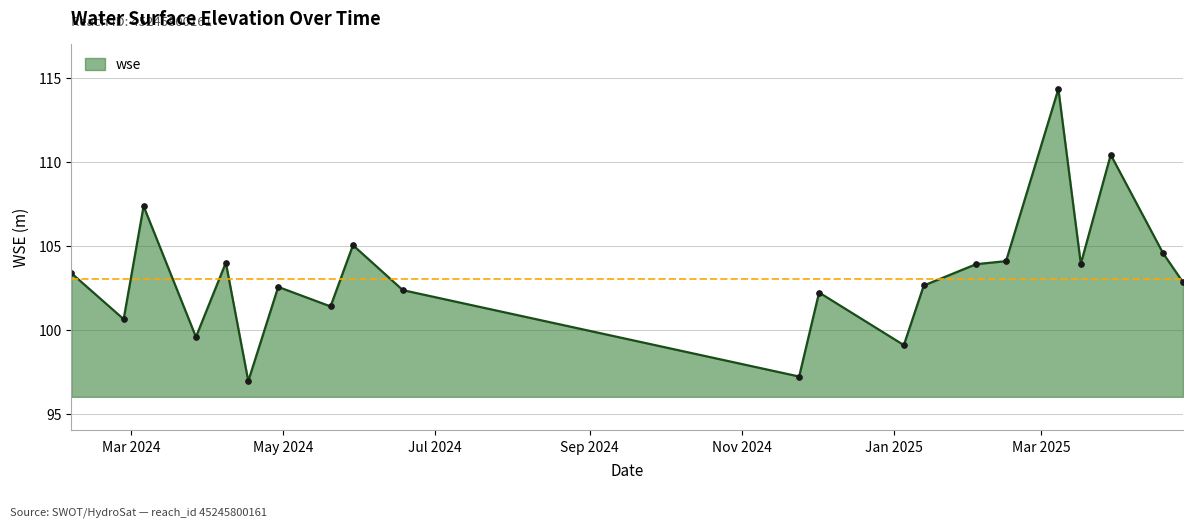

What is the value of the 19th point from the left?

110.4